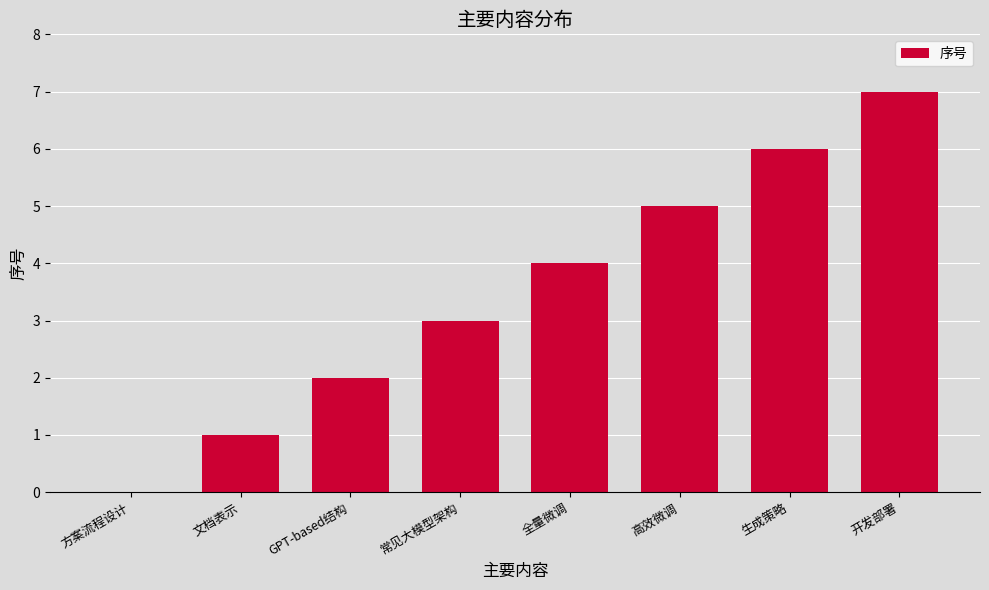

What is the maximum value shown in the chart?

7